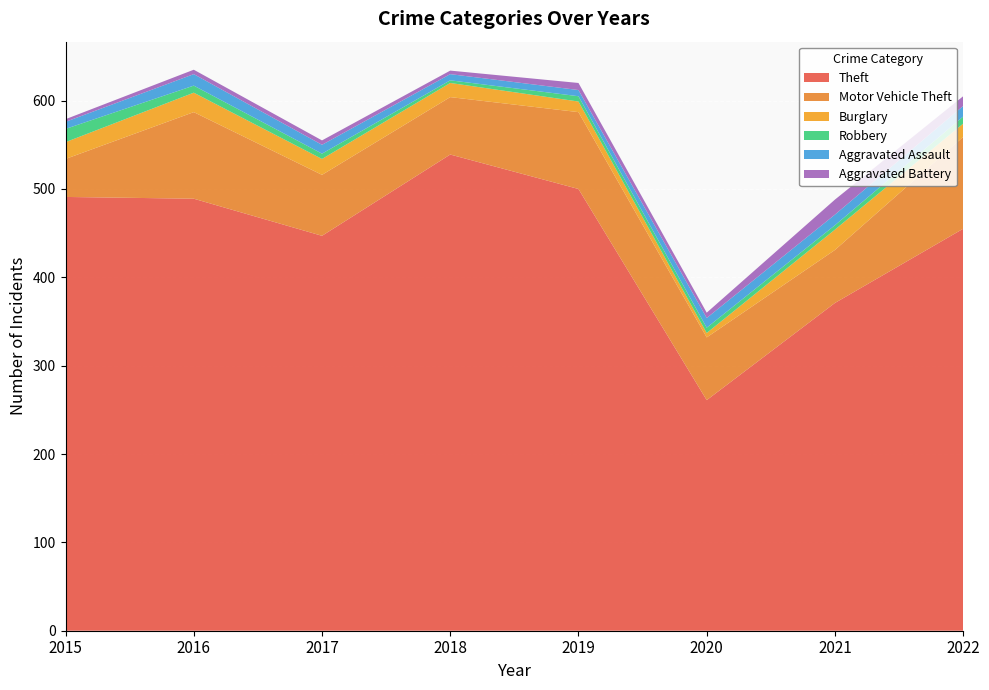

Reading left to right, list all the values displayed in this chart.

Theft: 2015=491	2016=489	2017=447	2018=539	2019=500	2020=261	2021=371	2022=455
Motor Vehicle Theft: 2015=43	2016=98	2017=69	2018=65	2019=87	2020=71	2021=60	2022=104
Burglary: 2015=19	2016=22	2017=18	2018=16	2019=12	2020=5	2021=23	2022=15
Robbery: 2015=15	2016=8	2017=6	2018=3	2019=6	2020=6	2021=5	2022=8
Aggravated Assault: 2015=8	2016=13	2017=10	2018=7	2019=7	2020=11	2021=12	2022=12
Aggravated Battery: 2015=3	2016=5	2017=5	2018=4	2019=8	2020=6	2021=17	2022=11